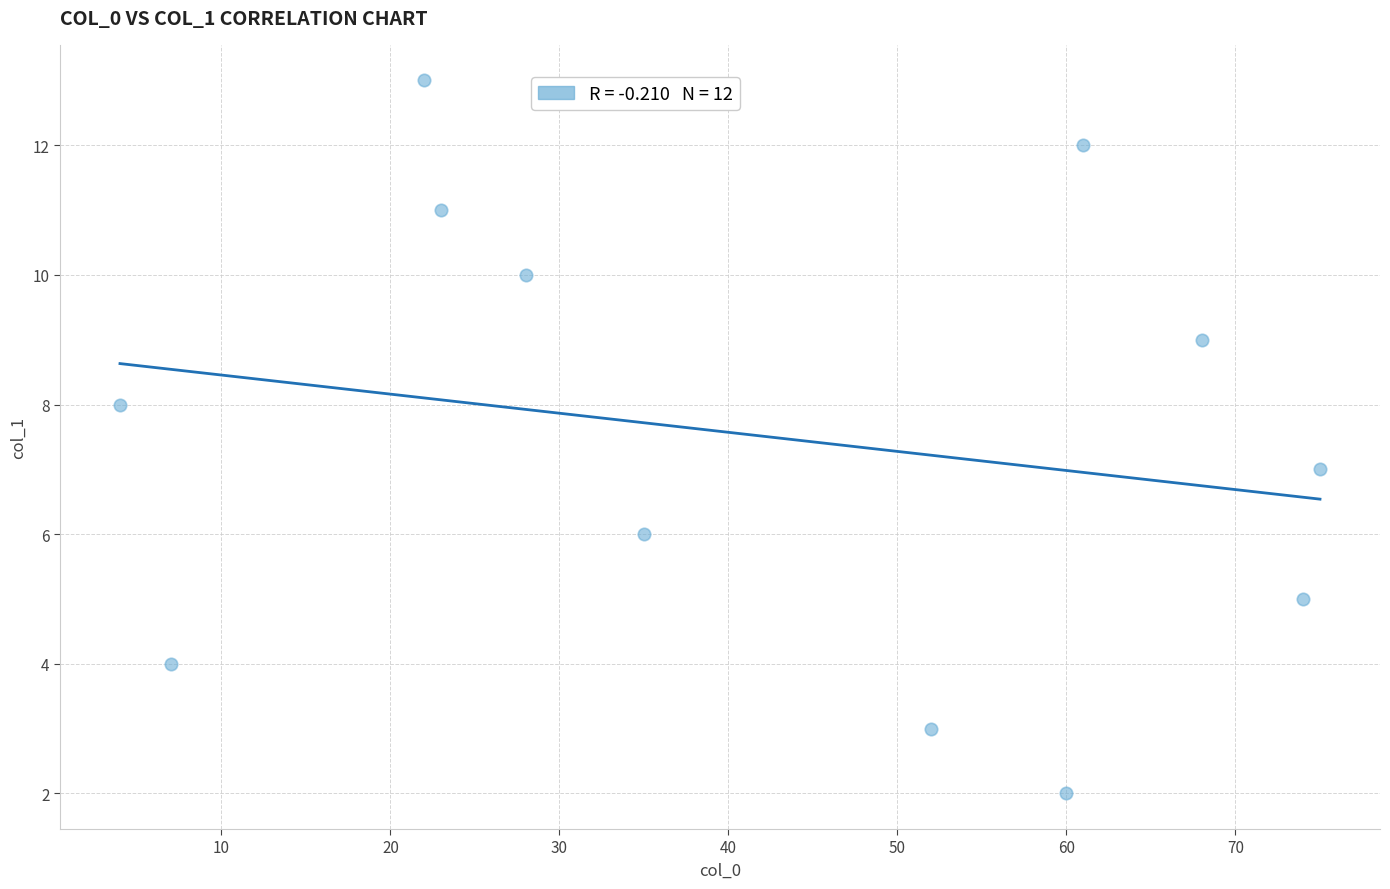

What is the range of X values (max minus min)?

71.0